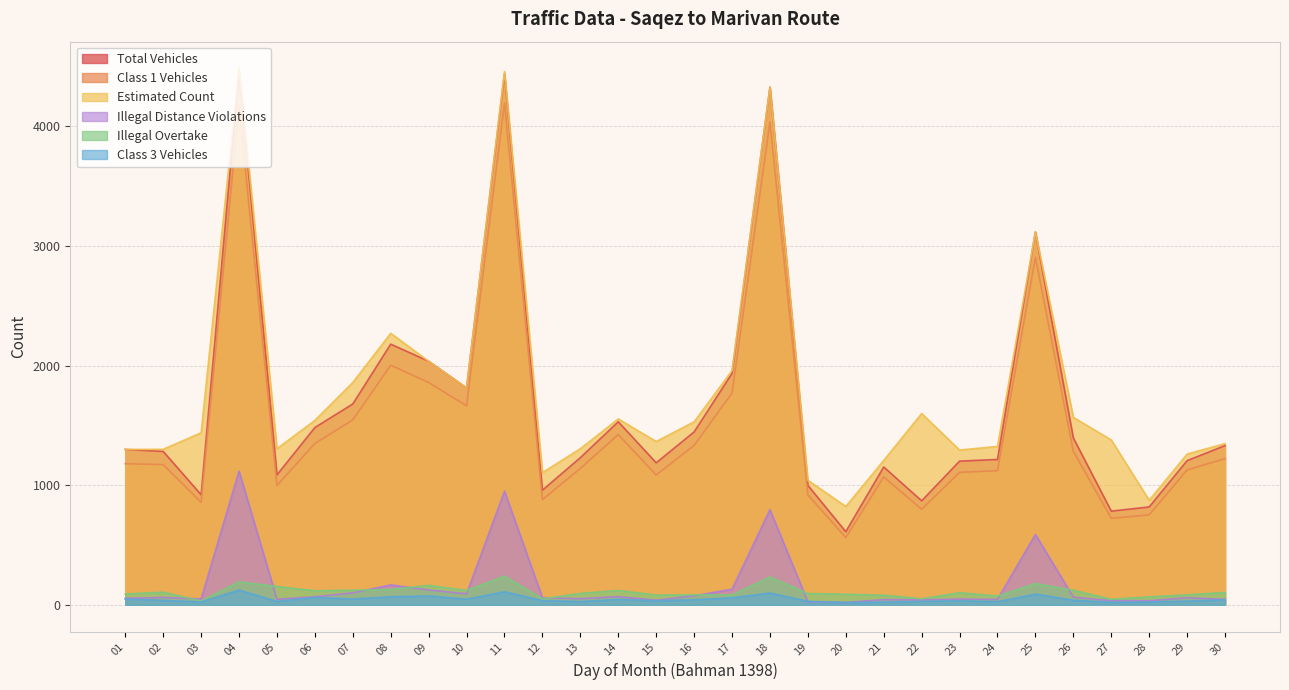

Which series has the largest total across all categories?

Estimated Count